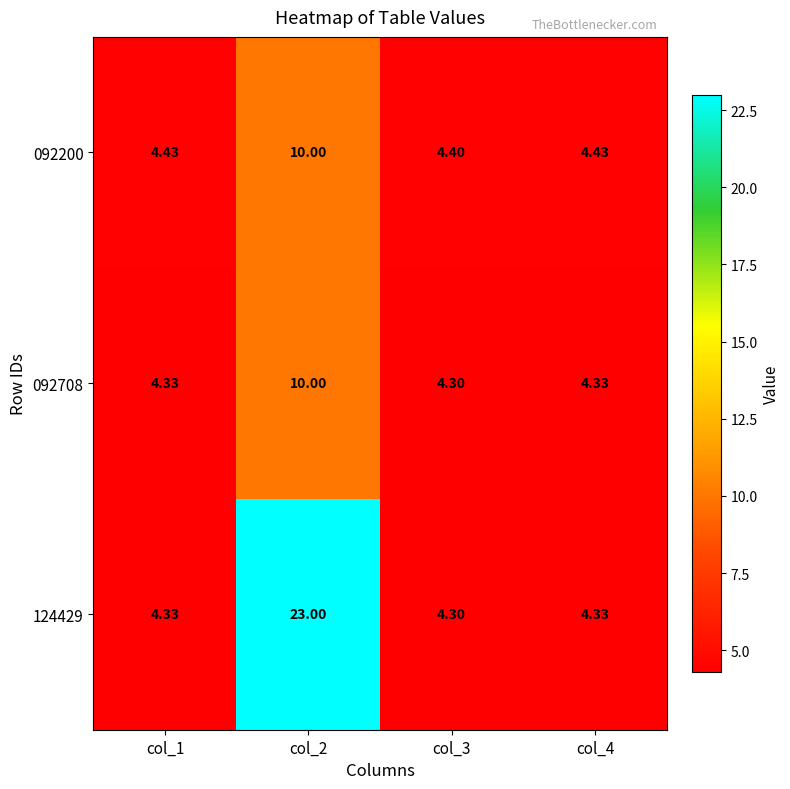

Rank the series at col_2 from lowest to highest value.

092200, 092708, 124429